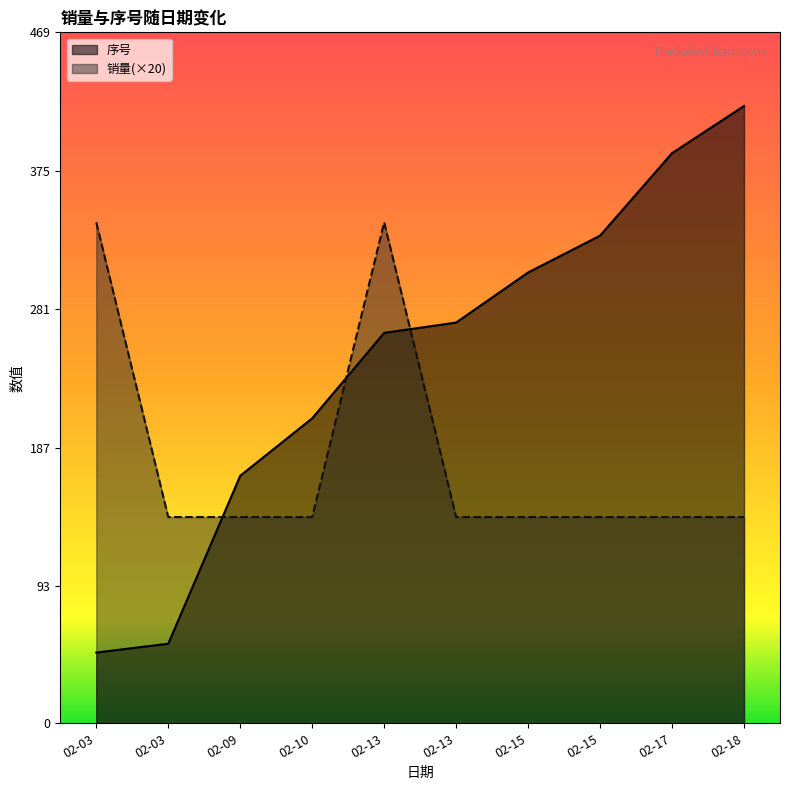

Reading right to left, list all the values displayed in this chart.

序号: 419	387	331	306	272	265	207	168	54	48
销量: 140	140	140	140	140	340	140	140	140	340